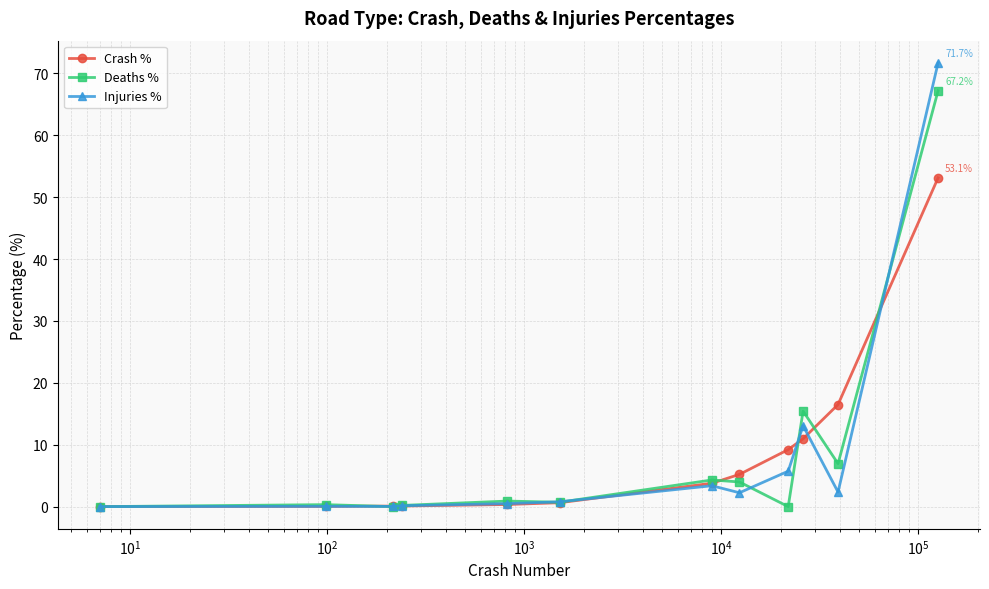

True or false: Injuries % has more than 2 interior local peaks.

True